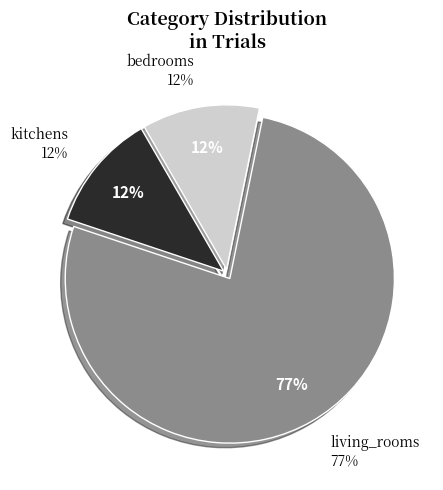

Approximately how many times larger is the value at kitchens compared to bedrooms?

1.0